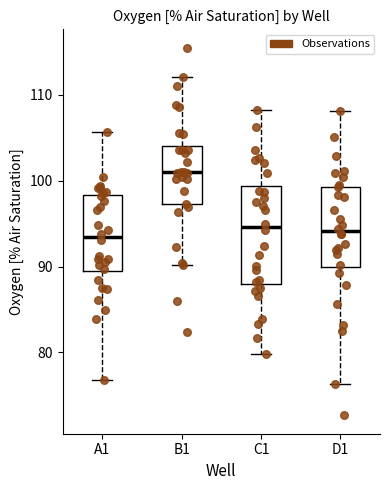

Which box is the tallest, from its lower edge to its upper edge?

C1